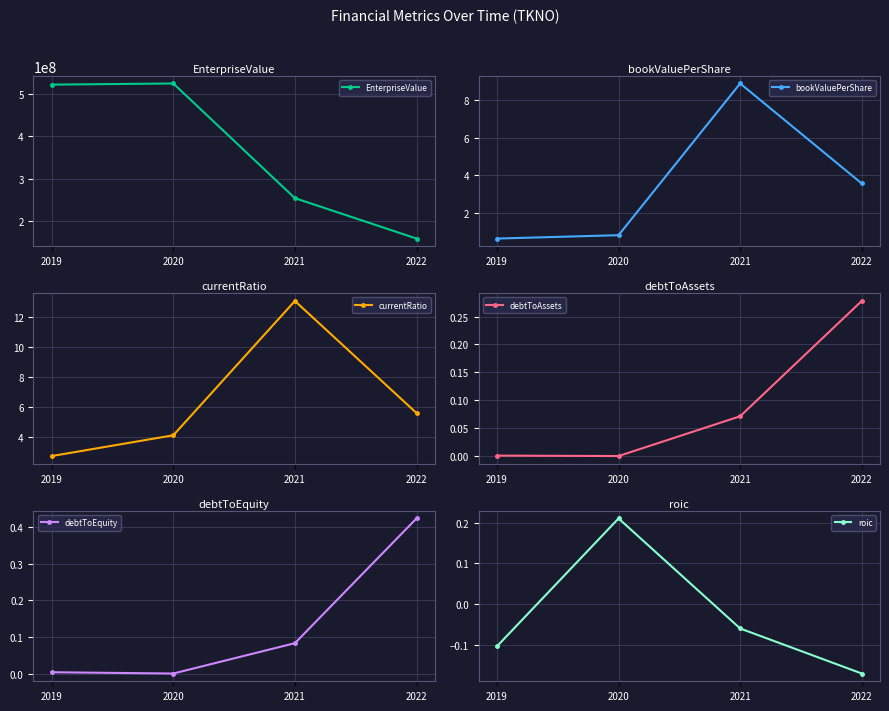

What is the value of the EnterpriseValue point at the 3rd from the left?

253827133.4